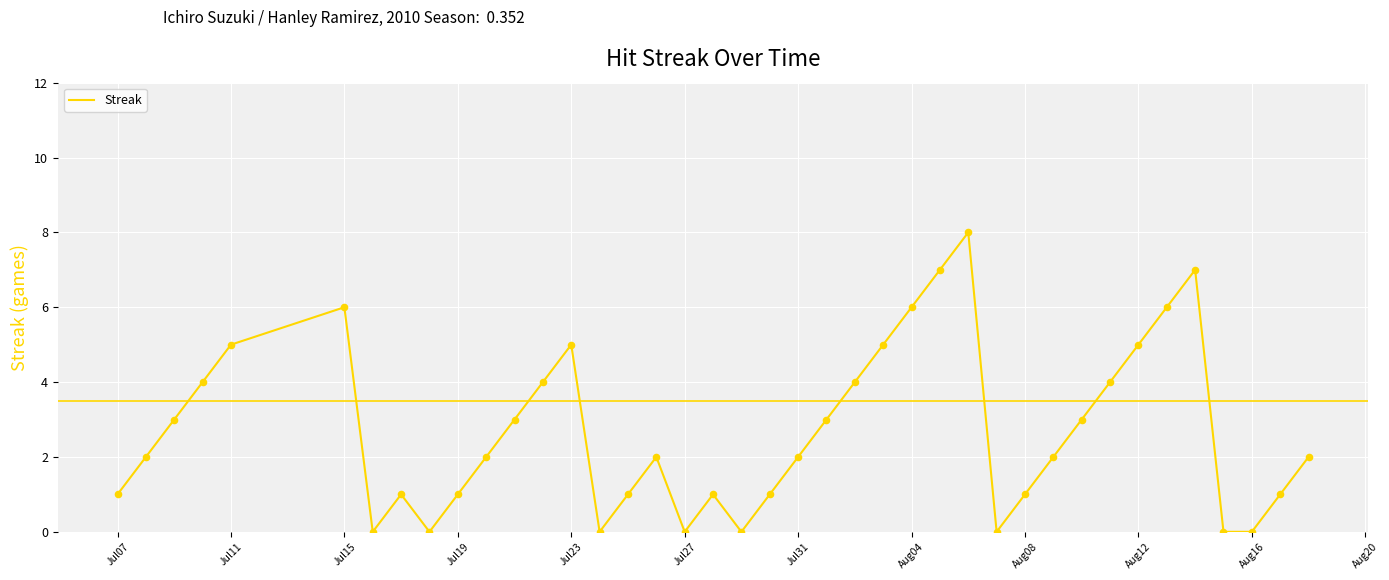

What is the maximum value shown in the chart?

8